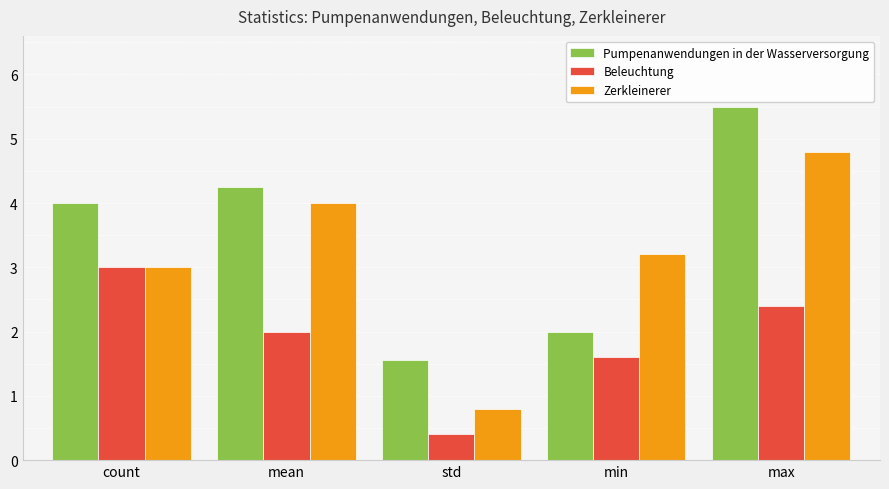

At which category is the sum across all series the highest?

max